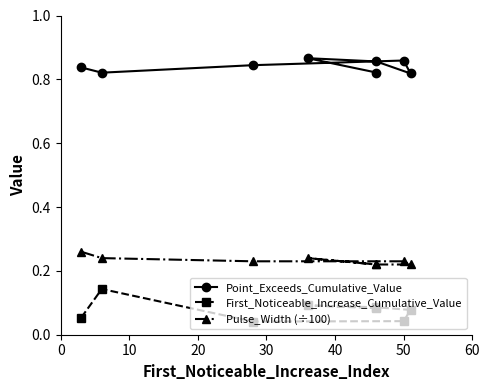

What is the greatest value displayed?

0.9